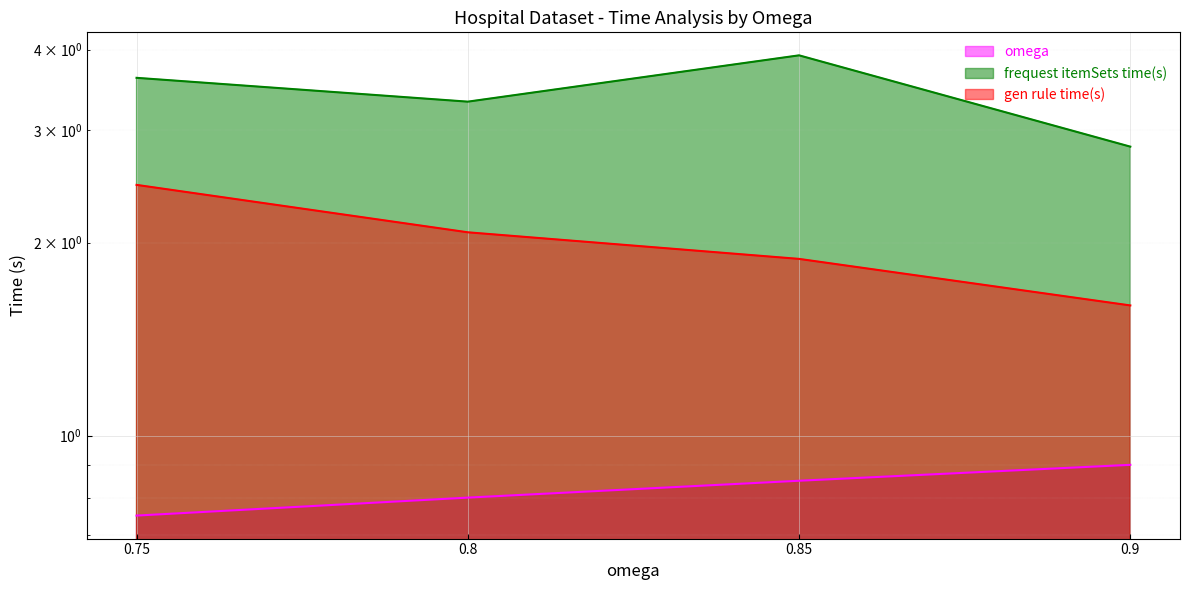

Is the value of frequest itemSets time(s) at 0.8 greater than the value of omega at 0.8?

Yes